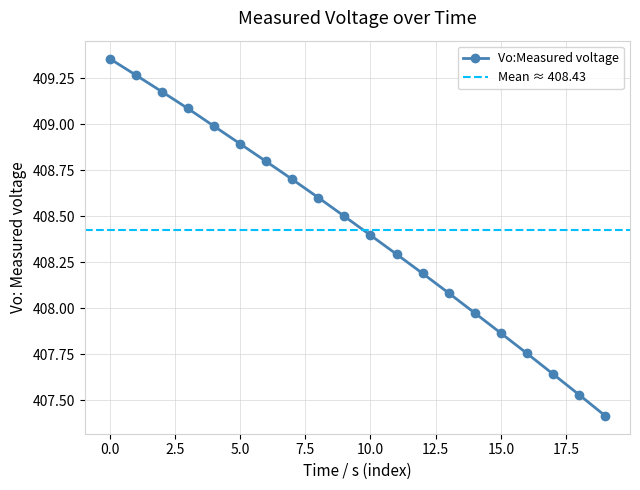

What is the difference between the maximum and second lowest values?

1.8